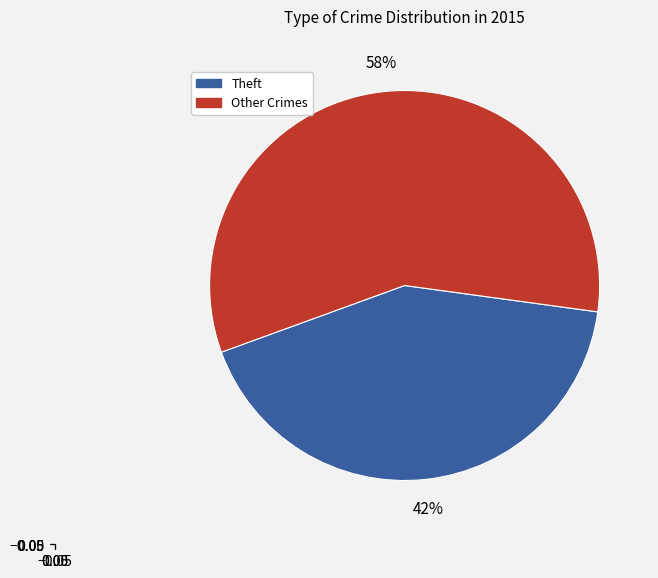

To the nearest percent, what is the average slice percentage?

50%